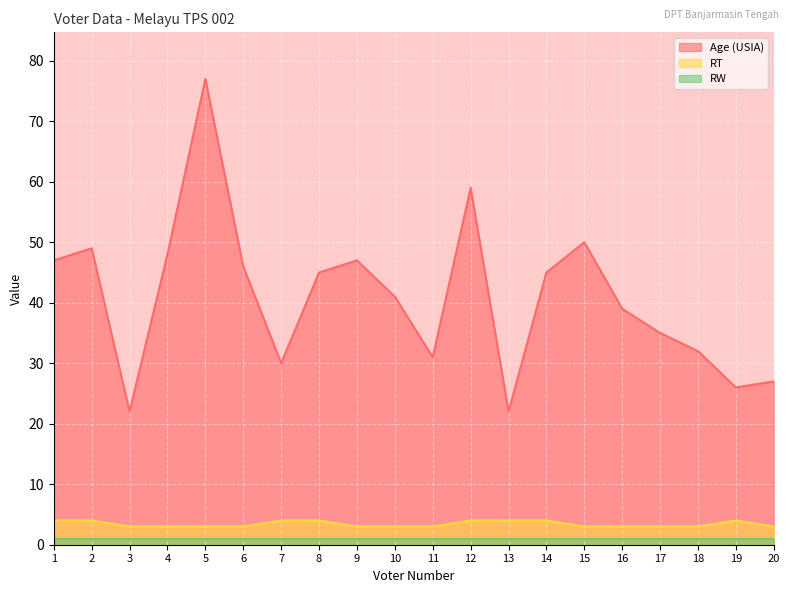

Between 15 and 20, which is larger?

15